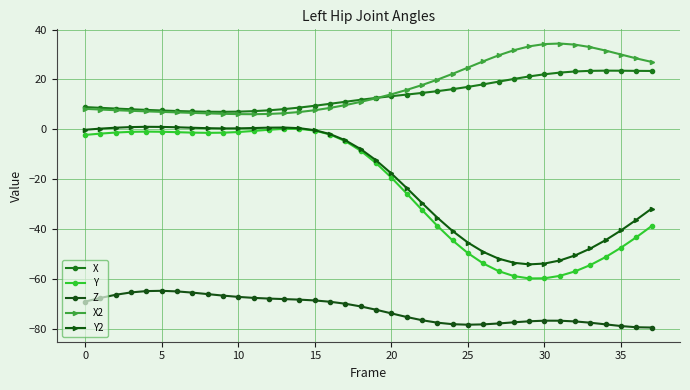

What is the difference between the second highest and minimum values in the X2 series?

28.2